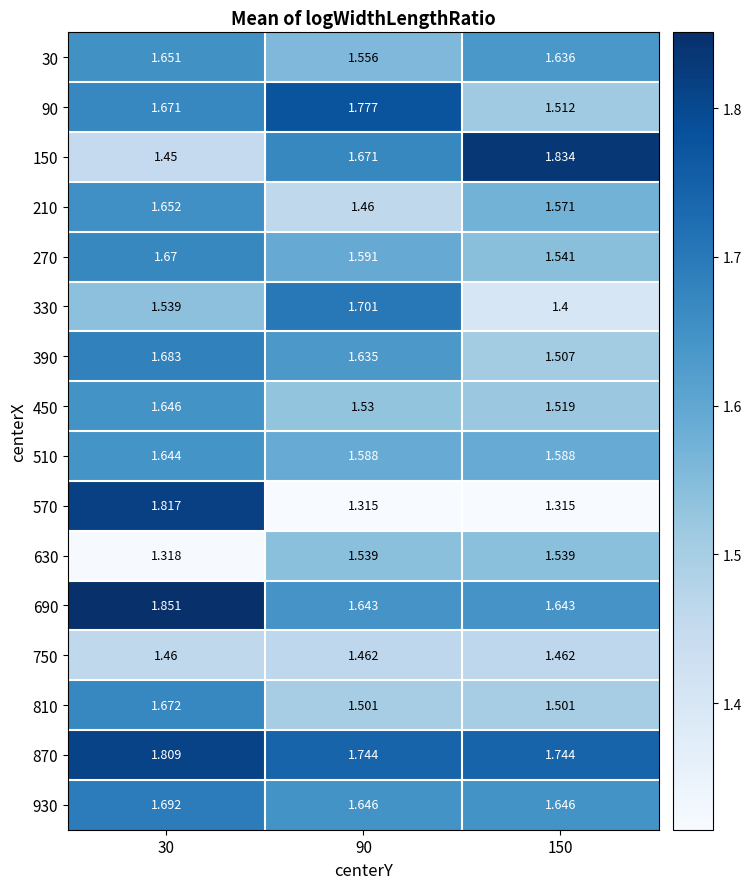

Is the value of 450 at 30 greater than the value of 30 at 150?

Yes